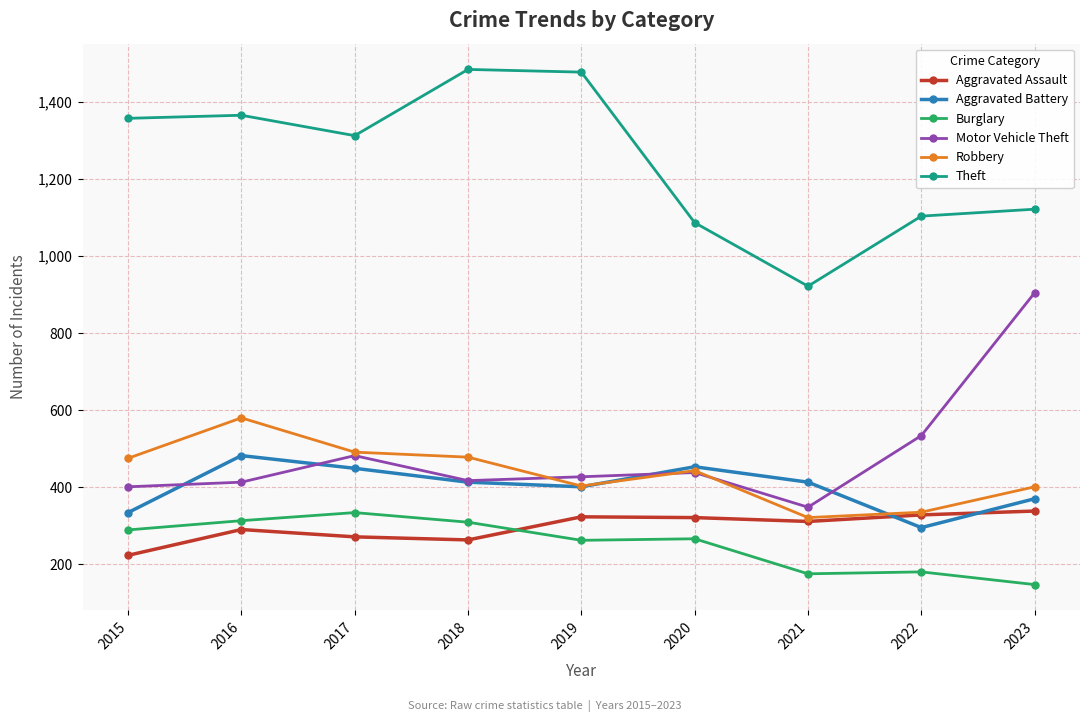

What is the difference between the maximum and minimum values in the Theft series?

563